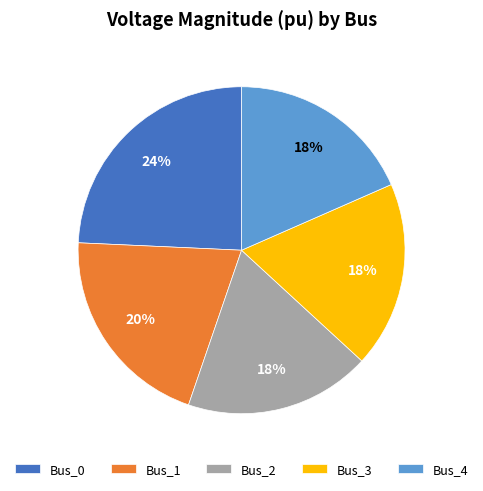

Does Bus_1 represent more than half of the total?

No